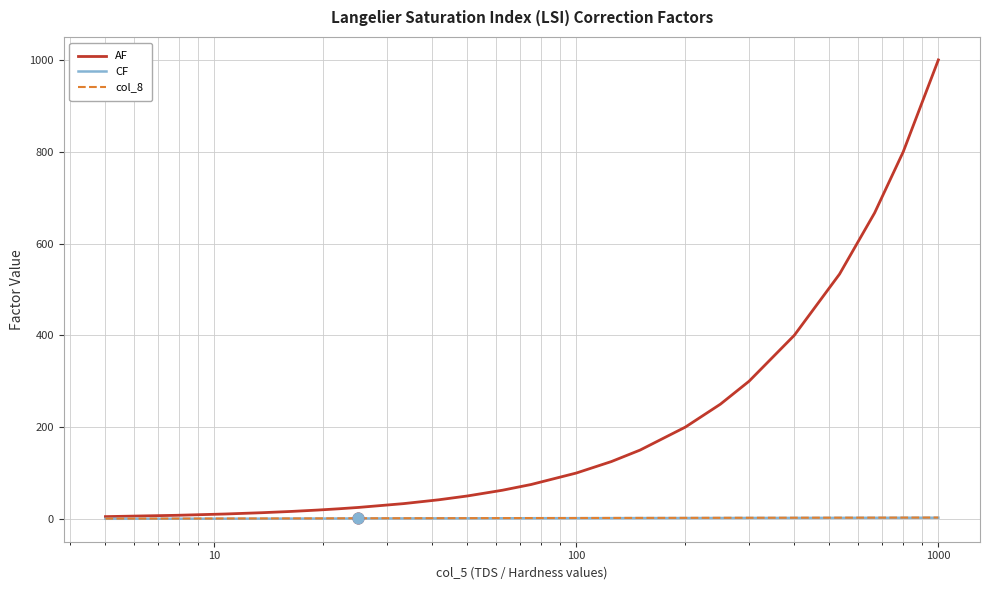

What are all the series names shown in the legend?

AF, CF, col_8